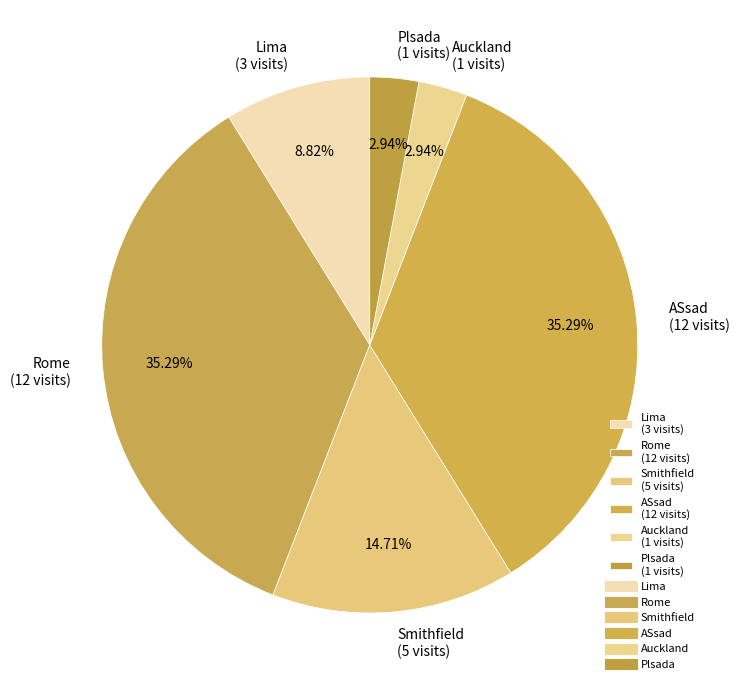

True or false: ASsad accounts for 21% of the total.

False